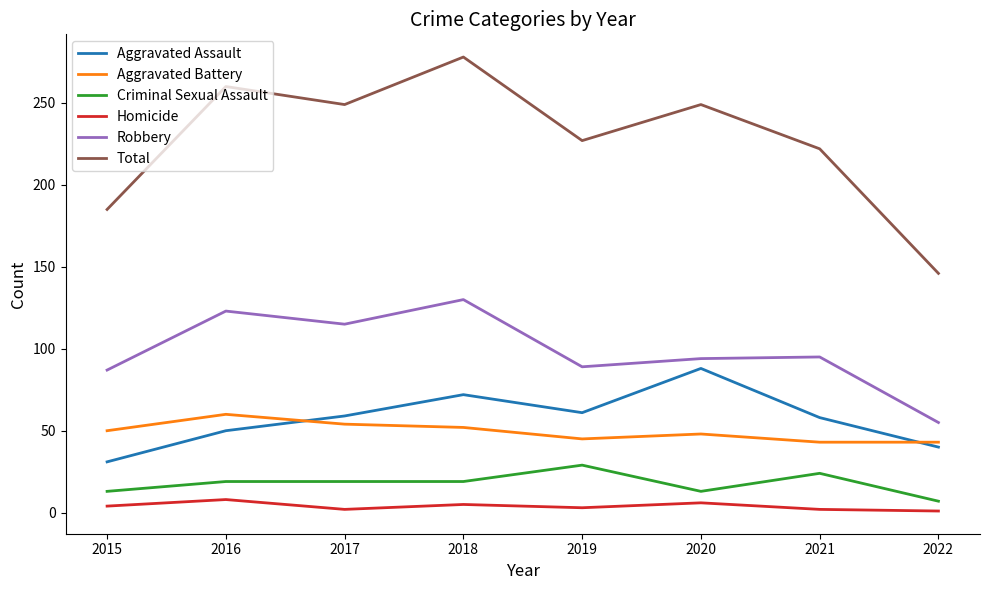

Rank the series at 2017 from lowest to highest value.

Homicide, Criminal Sexual Assault, Aggravated Battery, Aggravated Assault, Robbery, Total